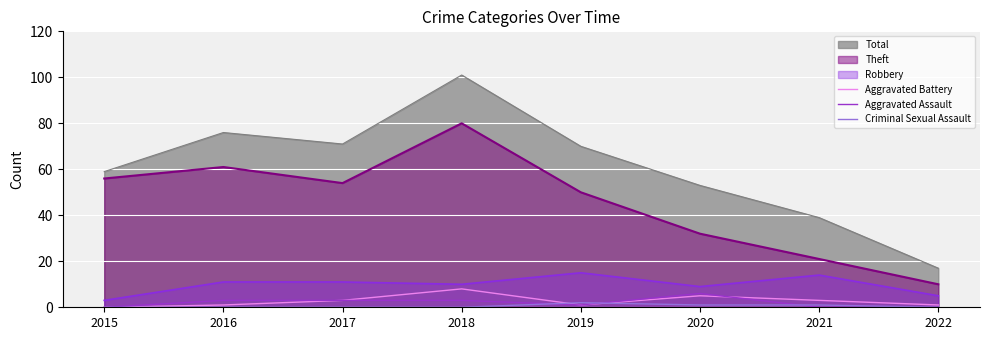

What is the value of the Criminal Sexual Assault point at the 5th from the left?

2